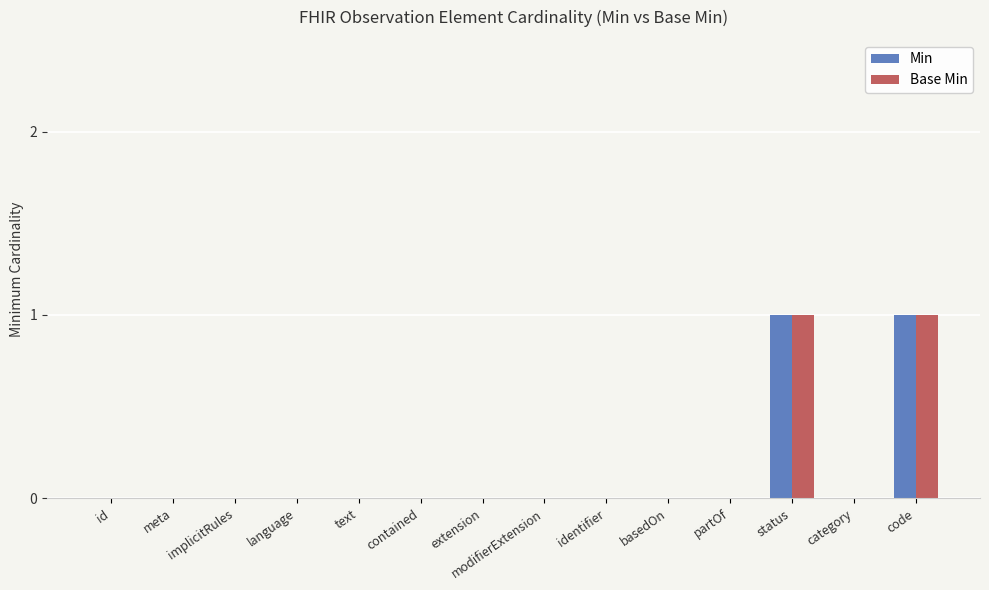

The Base Min series shows 0 at text. True or false?

True